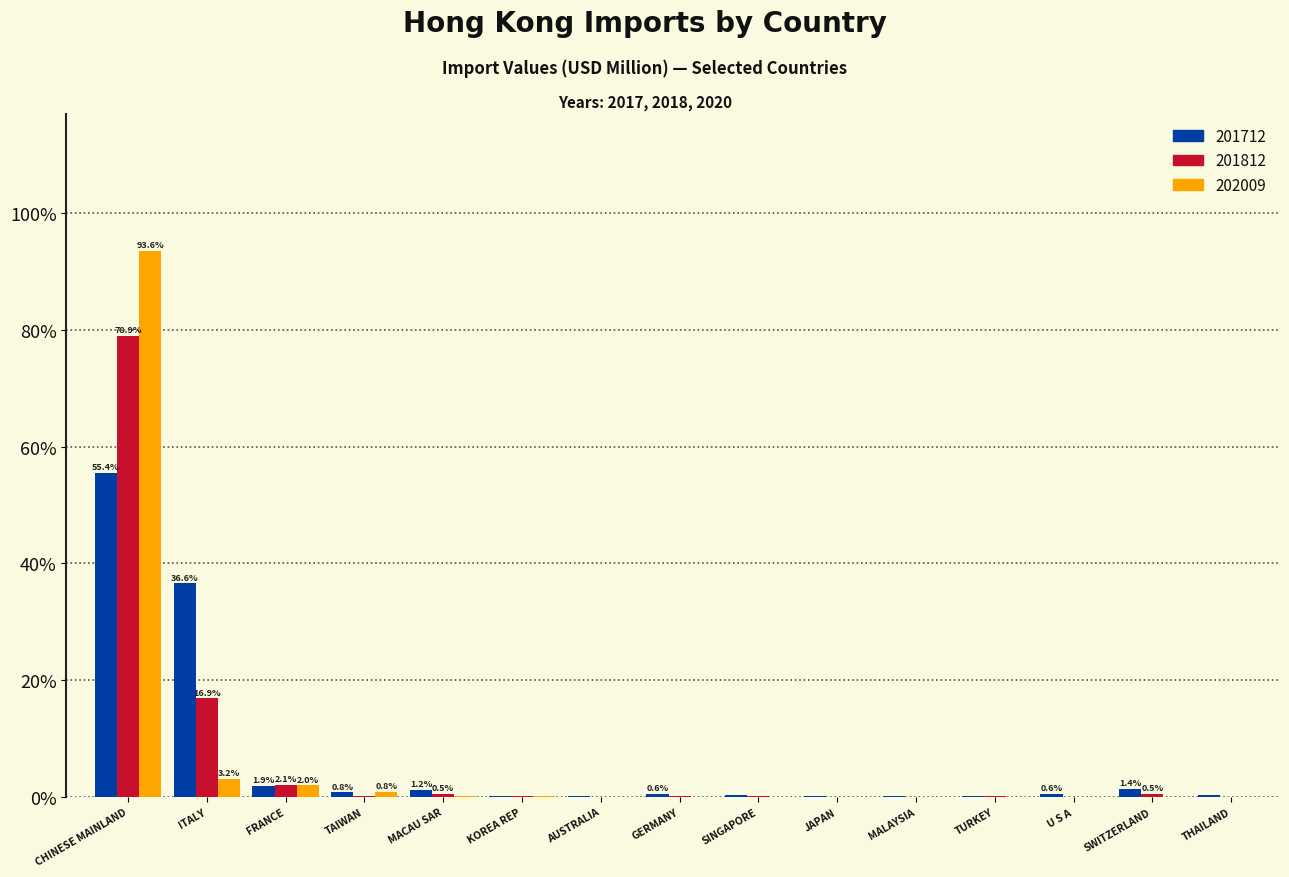

True or false: 202009 has a value of 0.0 at SWITZERLAND.

True